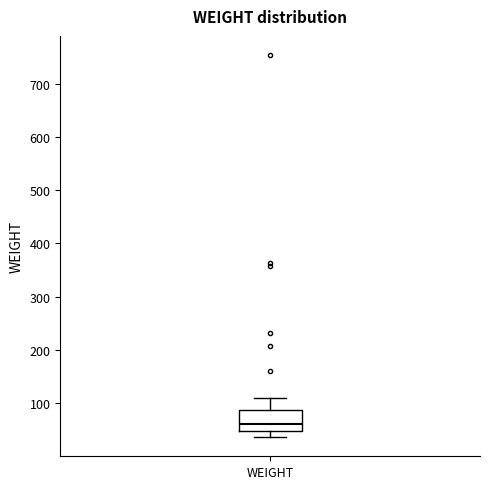

Where does the median line of the box for WEIGHT sit on the y-axis? The values are not printed on the chart, so give them approximately, as read against the axis.

60